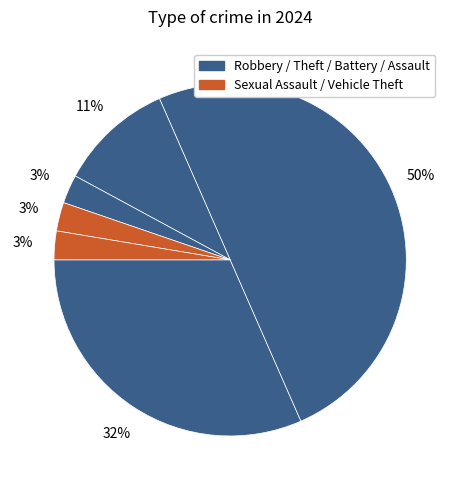

To the nearest percent, what is the difference between the largest and smallest slice percentages?

47%